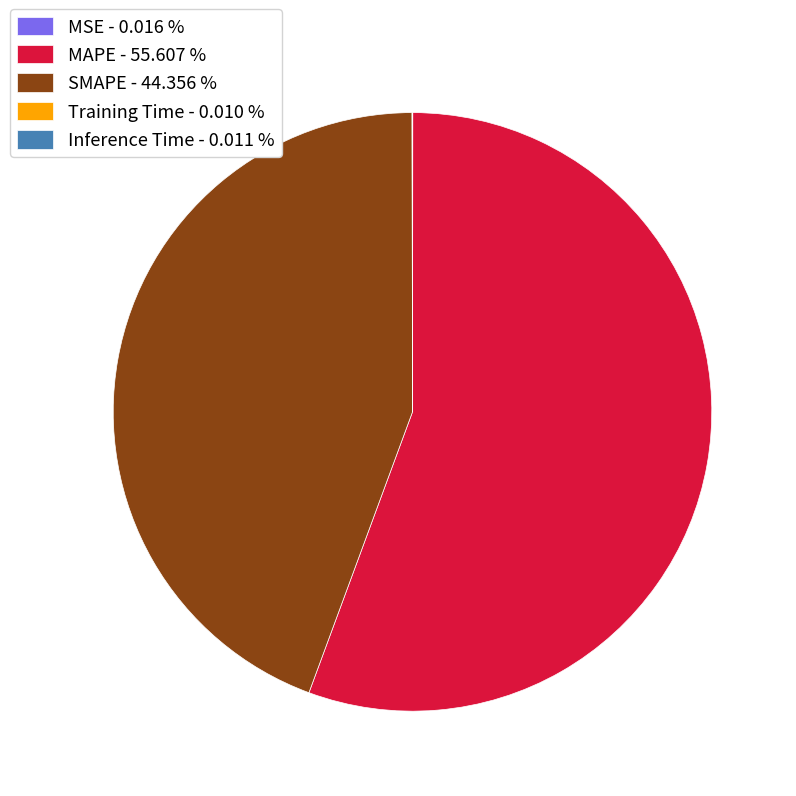

What is the ratio of the value at SMAPE - 44.356 % to the value at MAPE - 55.607 %?

0.8